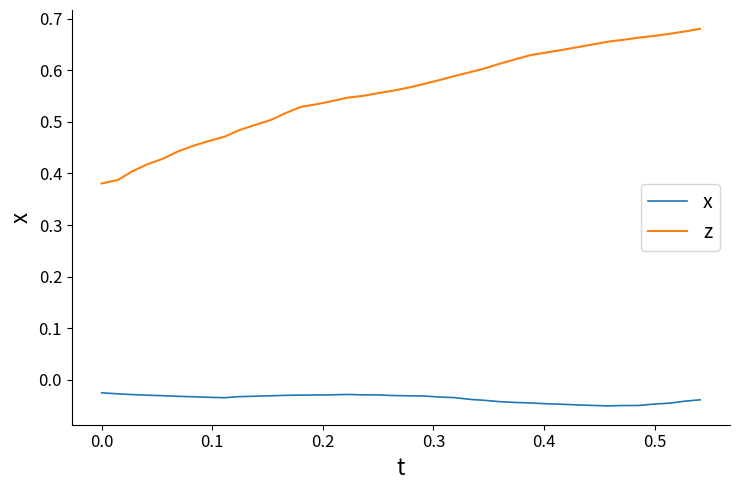

Which series has the largest range (max minus min)?

z